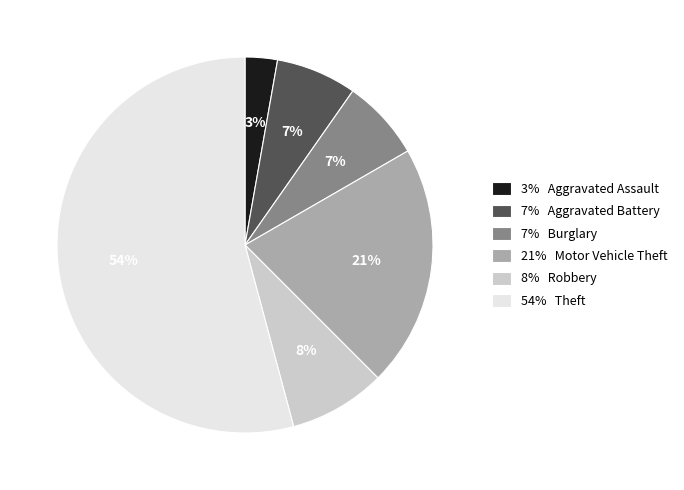

What percentage is the 54% Theft slice, to the nearest percent?

54%